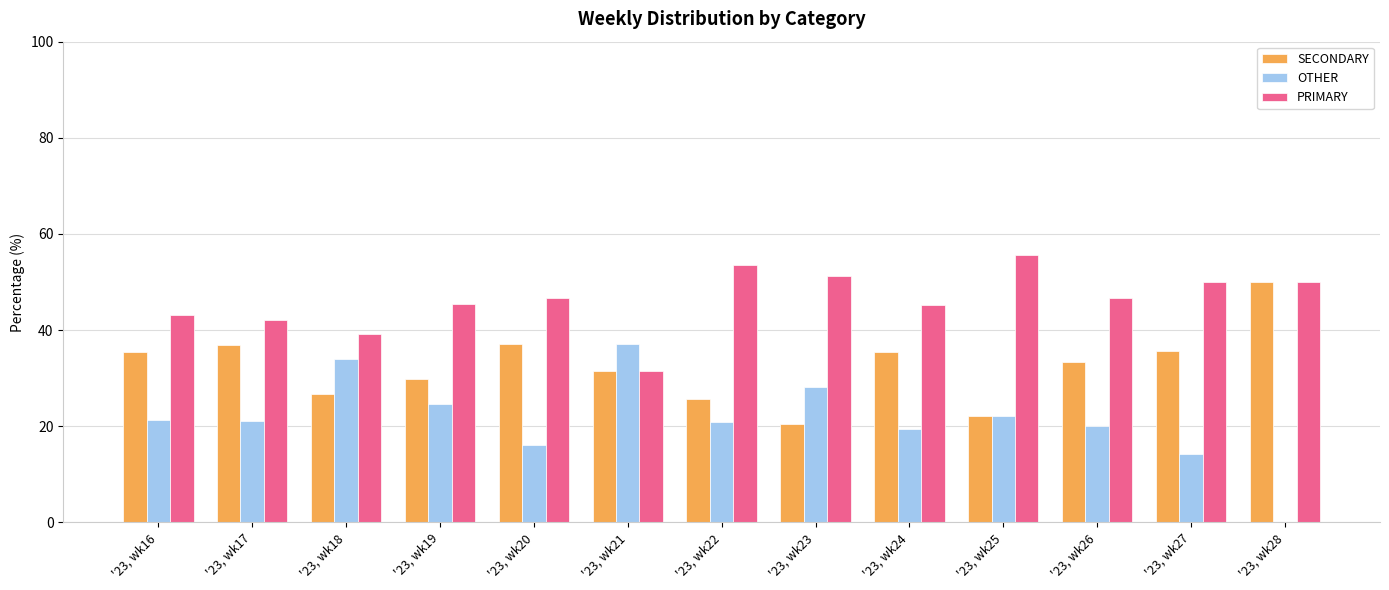

What is the sum of the PRIMARY values at '23, wk28 and '23, wk25?

105.6